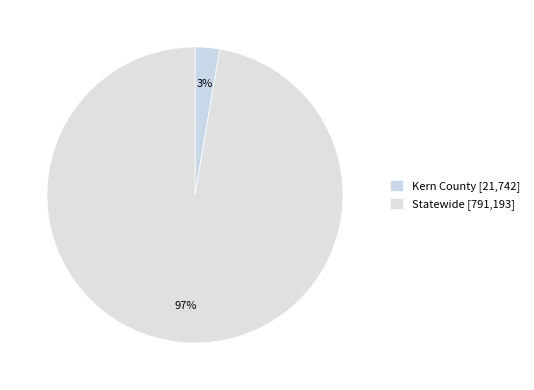

Which slice is the smallest?

Kern County